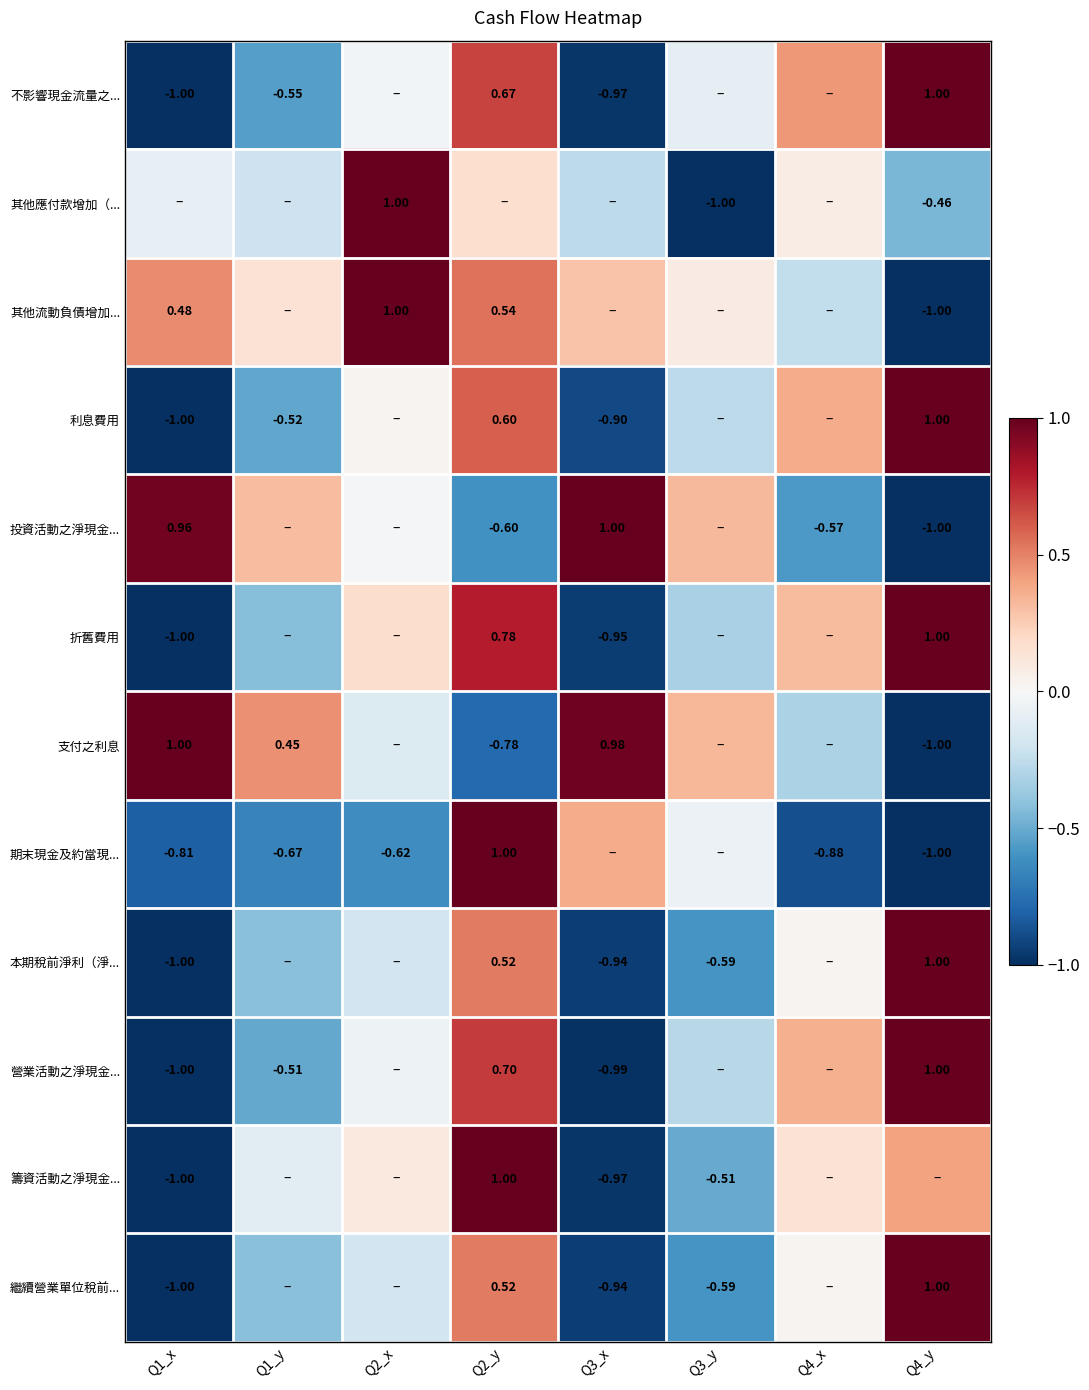

Is it true that 籌資活動之淨現金... equals -0.5 at Q3_y?

True